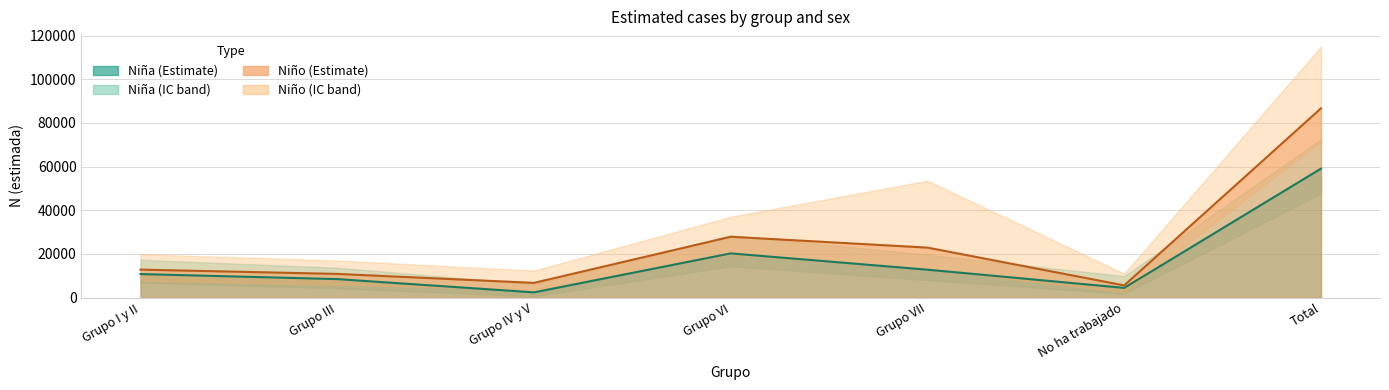

What is the difference between the second highest and second lowest values in the Nina_lim_sup series?

18712